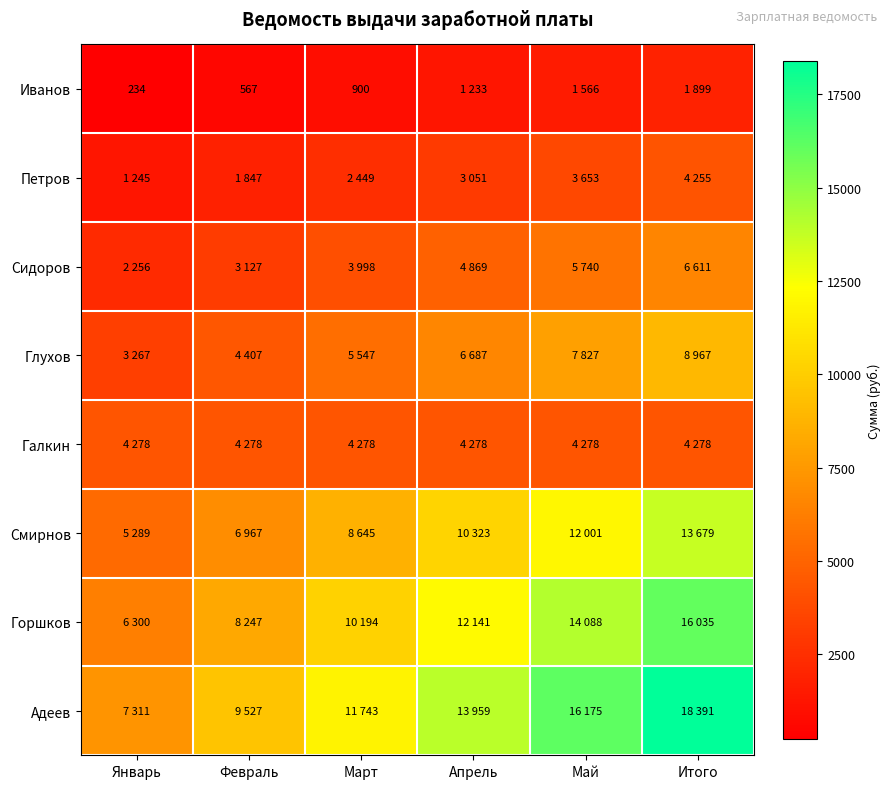

Is it true that Иванов equals 900 at Март?

True